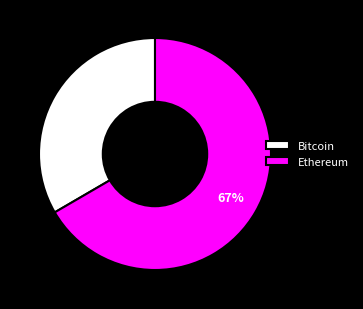

Which slice is the smallest?

Bitcoin